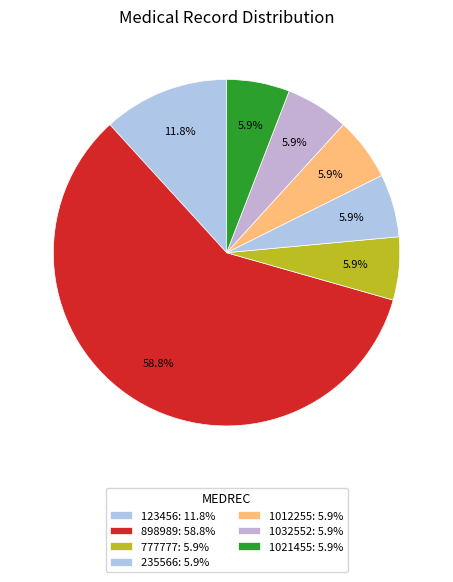

How many segments does this pie chart have?

7